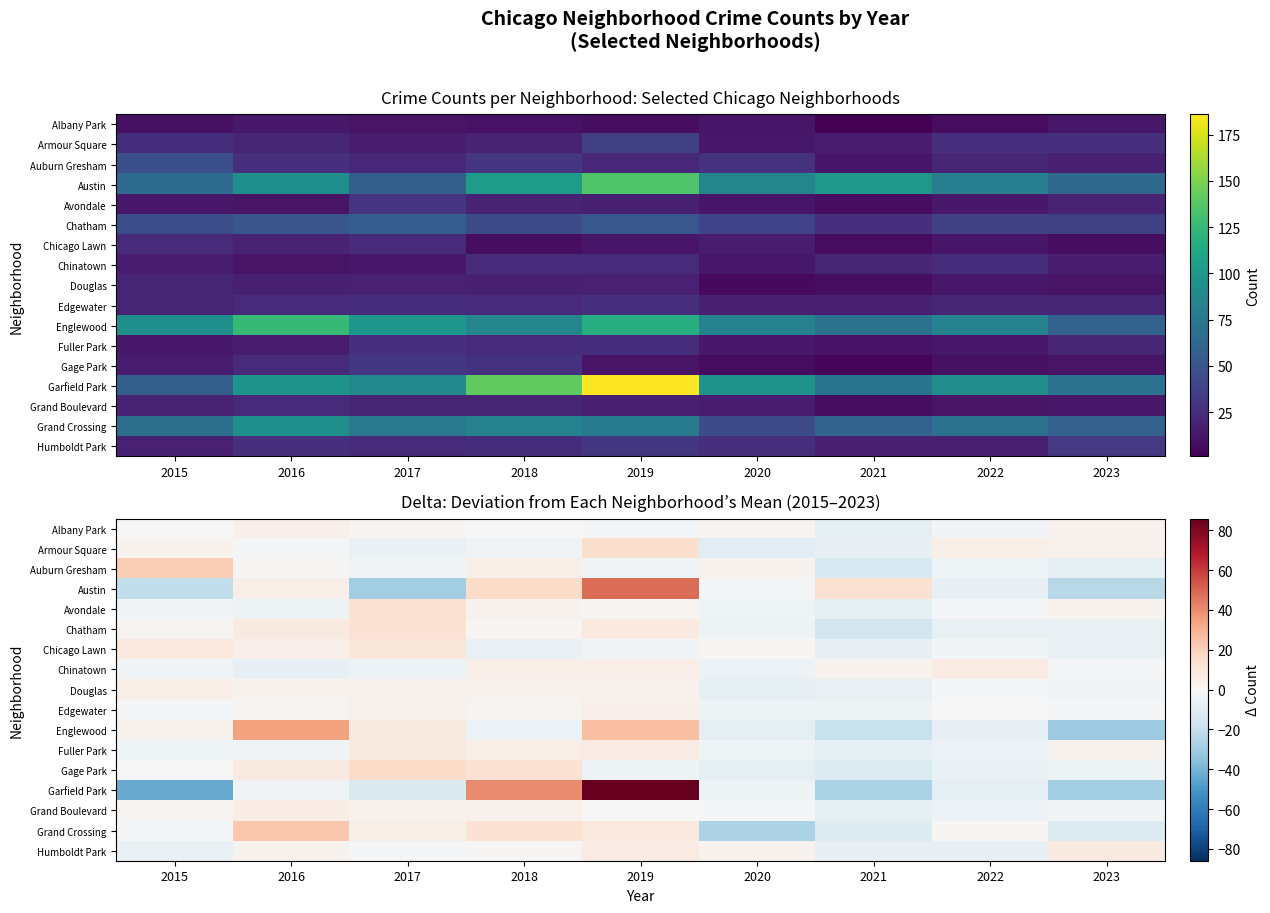

How many values in Austin are above zero?

4